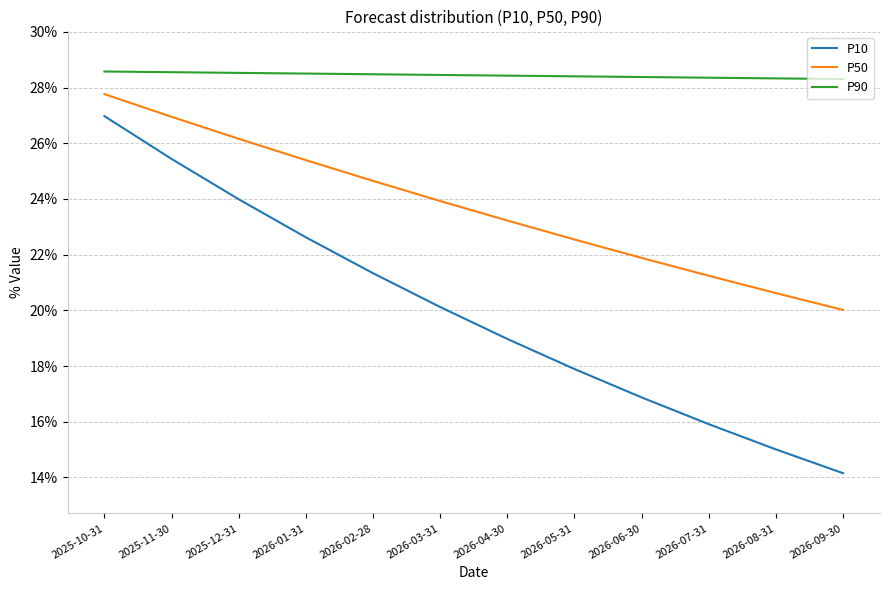

At 2026-06-30, list the series in order from smallest to largest.

P10, P50, P90